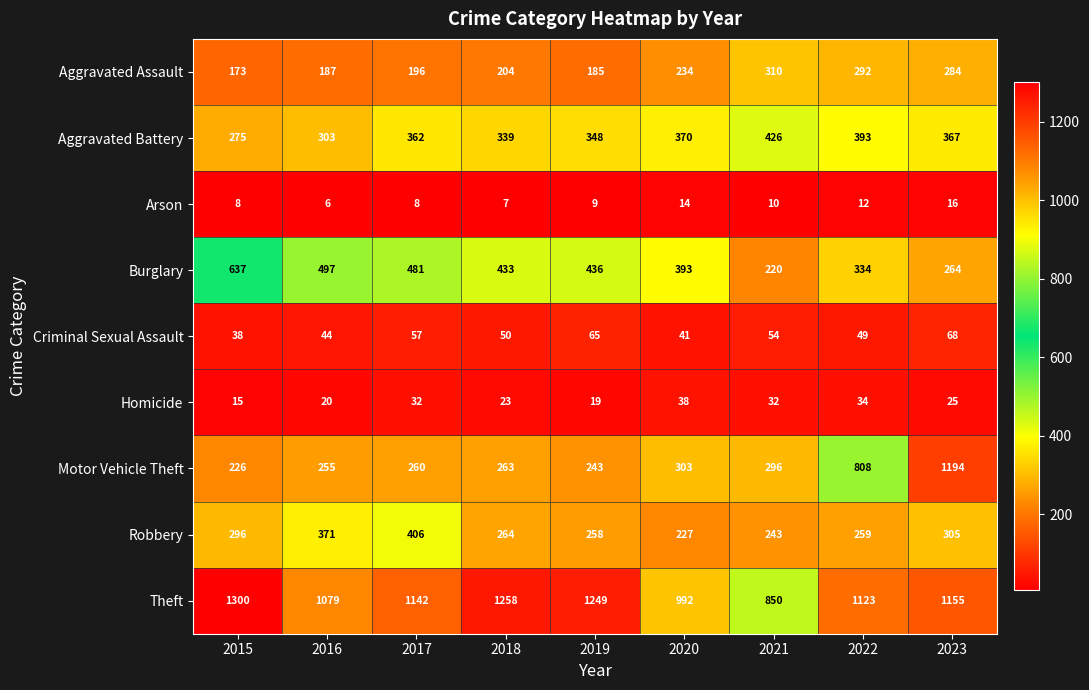

Count the number of categories in the chart.

9